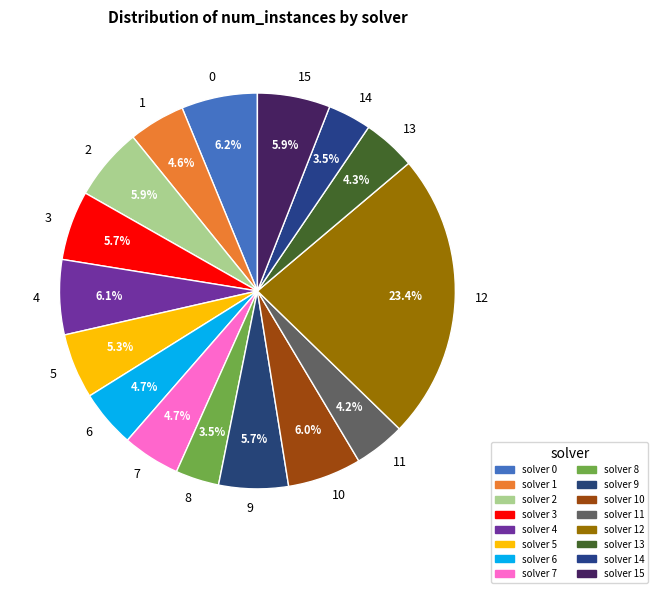

Which category has the biggest portion of the pie?

12